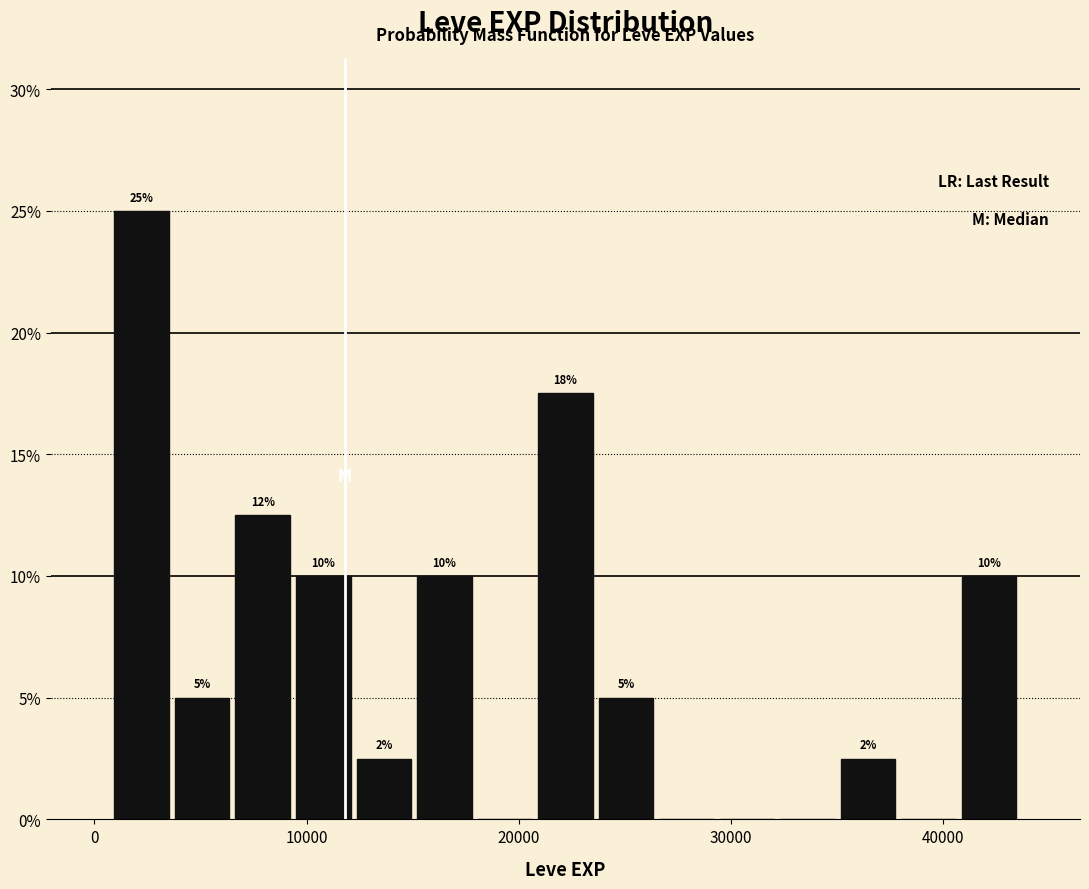

Around what value on the x-axis is the tallest bar? Give the approximate position of its centre, as read against the axis.

2000